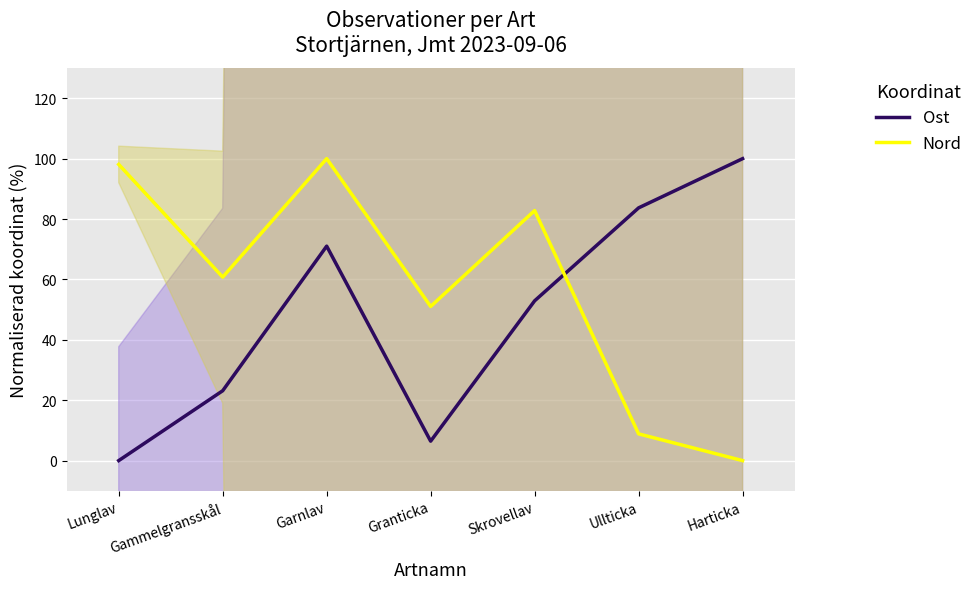

What is the difference between the highest and lowest values at Gammelgransskål?

37.6